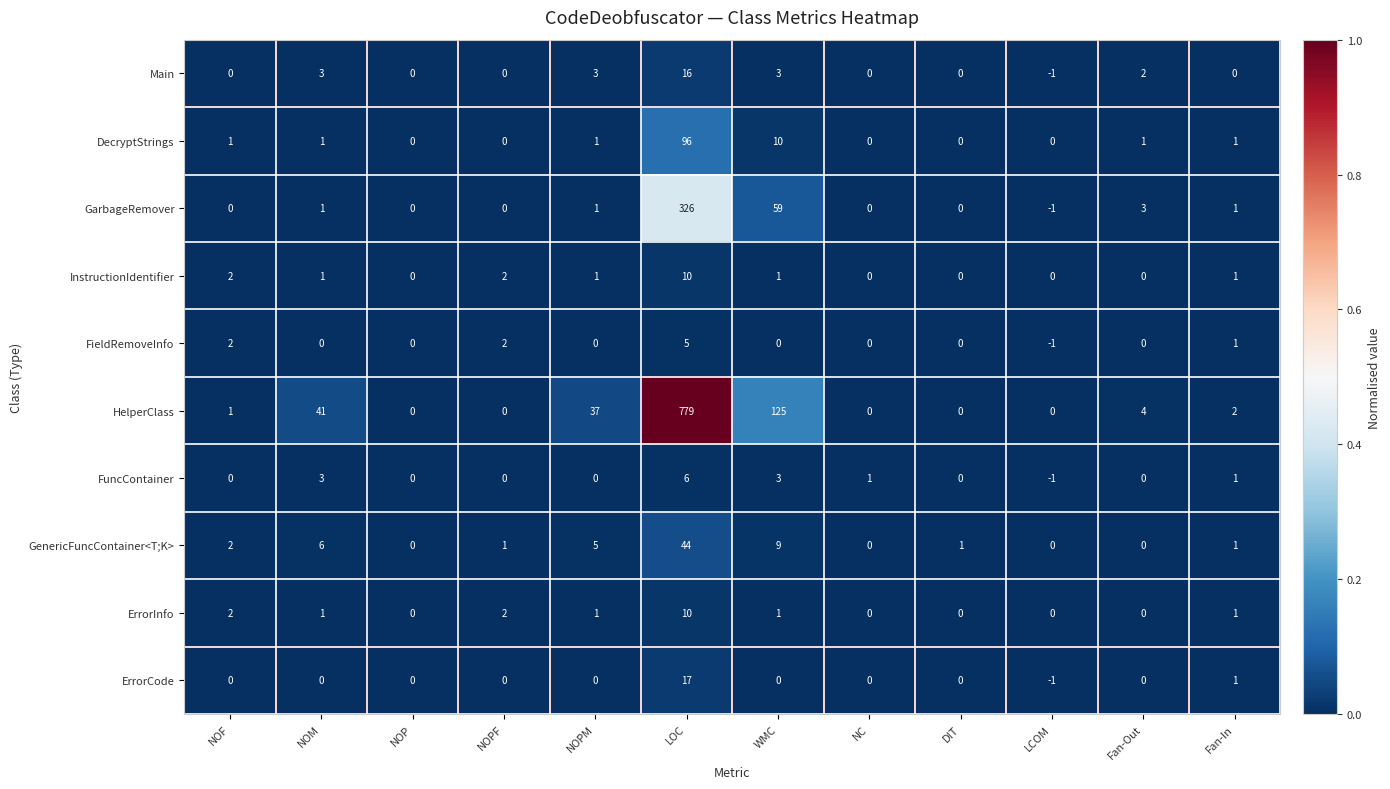

How many values in the FuncContainer series are below 0?

1